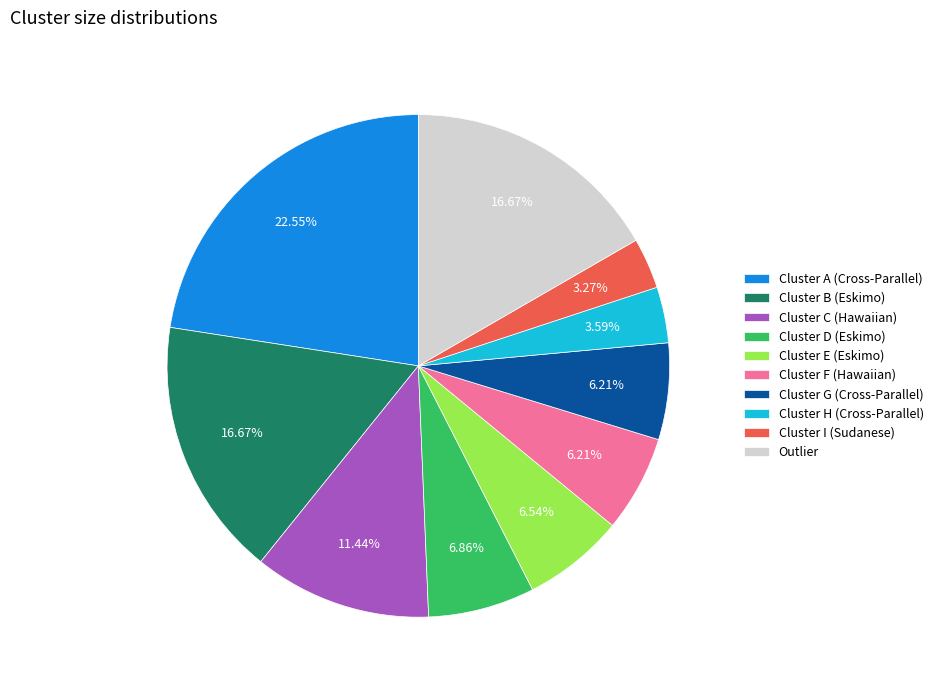

Is the sum of Cluster I (Sudanese) and Cluster F (Hawaiian) greater than half?

No